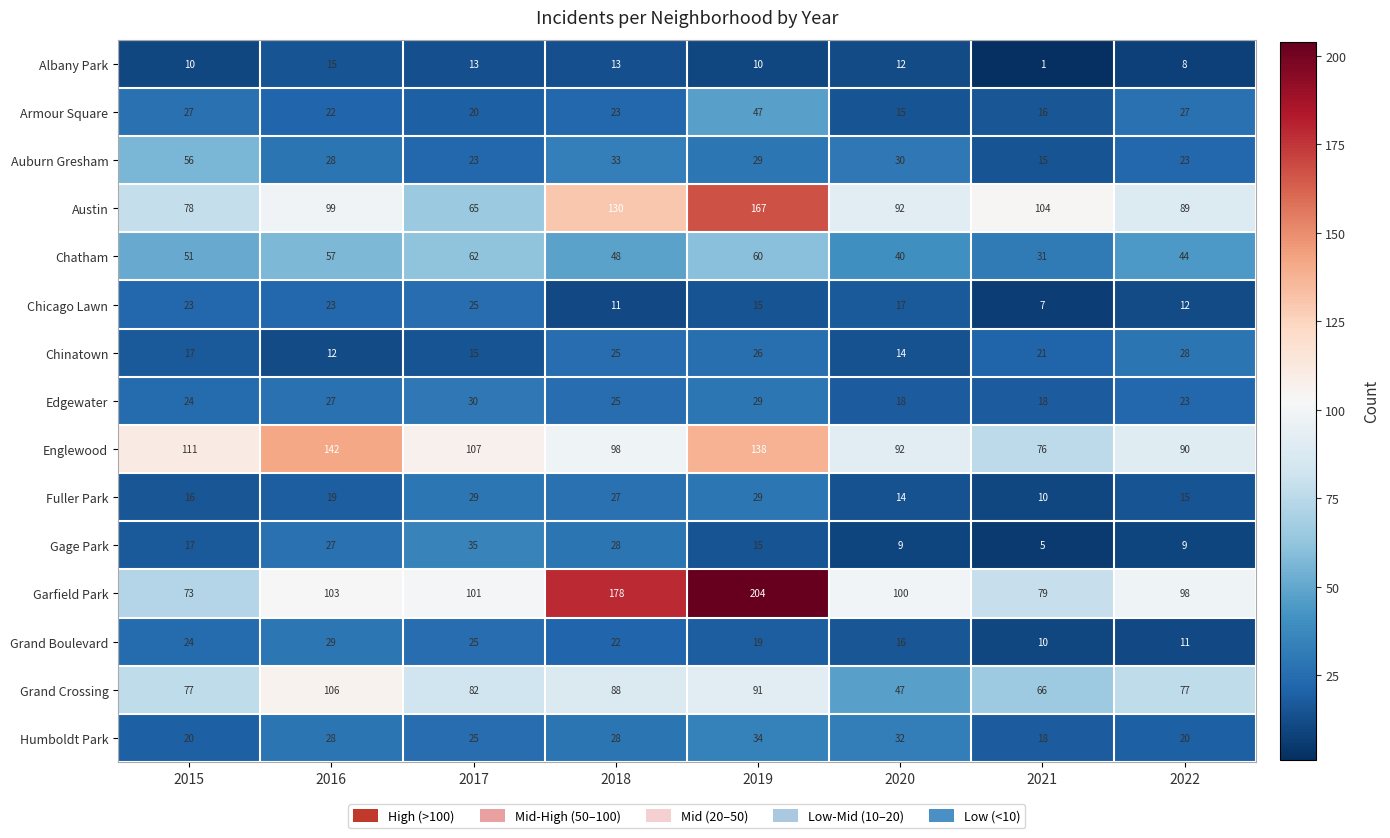

What is the sum of all Auburn Gresham values?

237